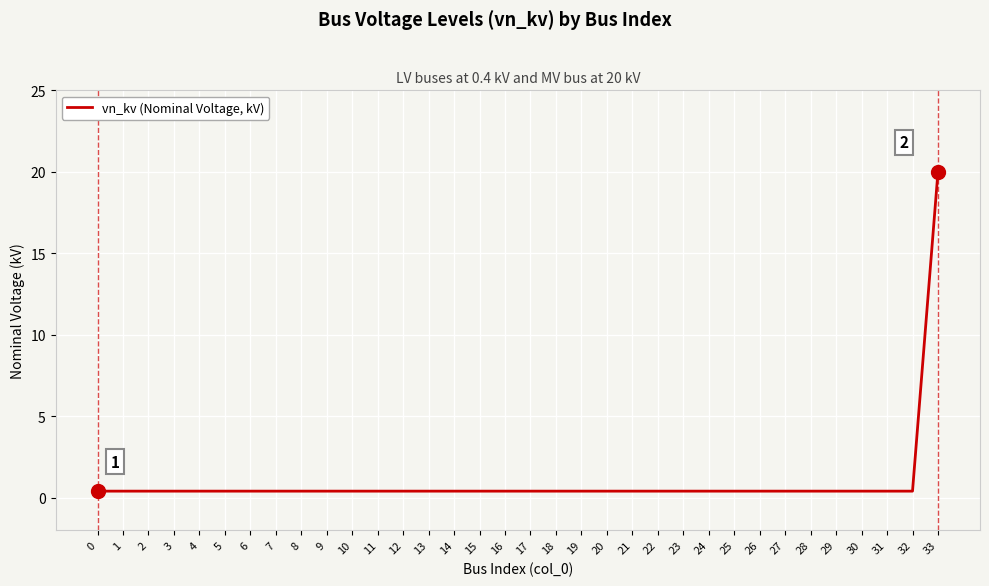

How many lines are shown in the chart?

1